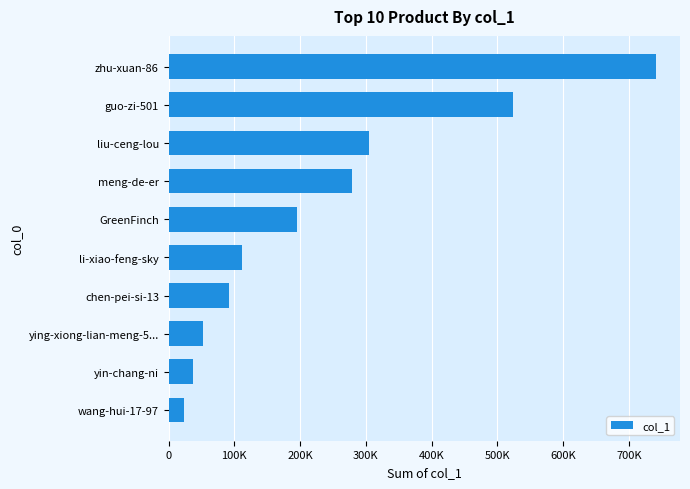

List the labels in order of value, smallest first.

wang-hui-17-97, yin-chang-ni, ying-xiong-lian-meng-5..., chen-pei-si-13, li-xiao-feng-sky, GreenFinch, meng-de-er, liu-ceng-lou, guo-zi-501, zhu-xuan-86